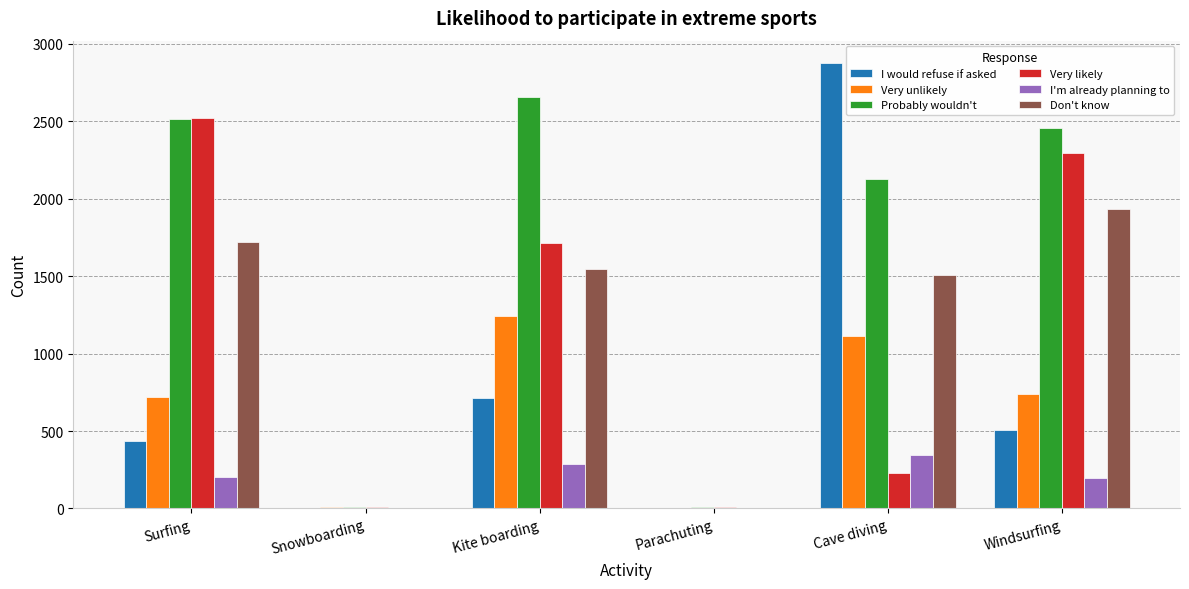

Does the chart contain stacked bars?

No